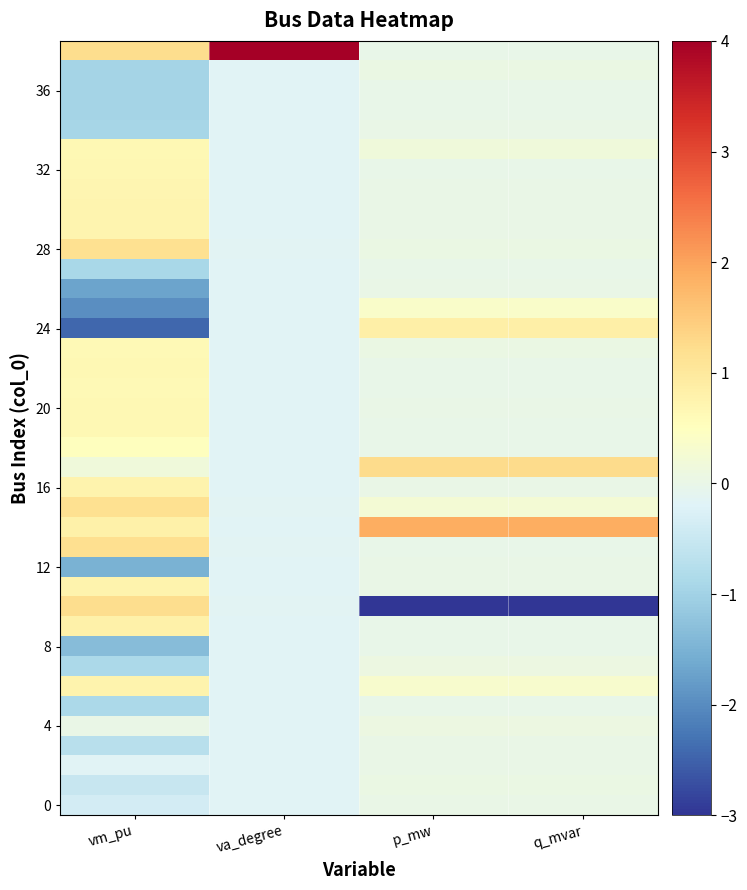

What is the greatest value displayed?

6.2